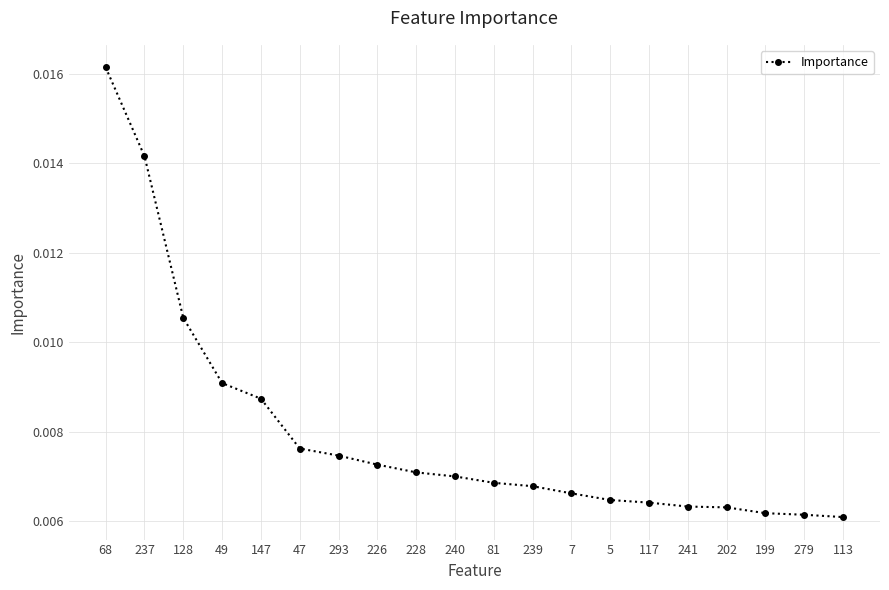

Between 240 and 49, which is larger?

49